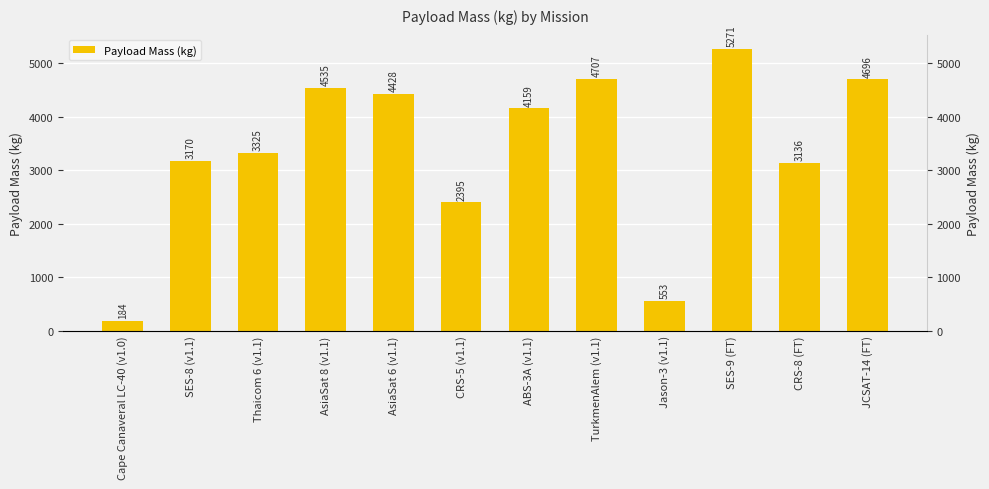

Rank the categories by value from highest to lowest.

SES-9 (FT), TurkmenAlem (v1.1), JCSAT-14 (FT), AsiaSat 8 (v1.1), AsiaSat 6 (v1.1), ABS-3A (v1.1), Thaicom 6 (v1.1), SES-8 (v1.1), CRS-8 (FT), CRS-5 (v1.1), Jason-3 (v1.1), Cape Canaveral LC-40 (v1.0)